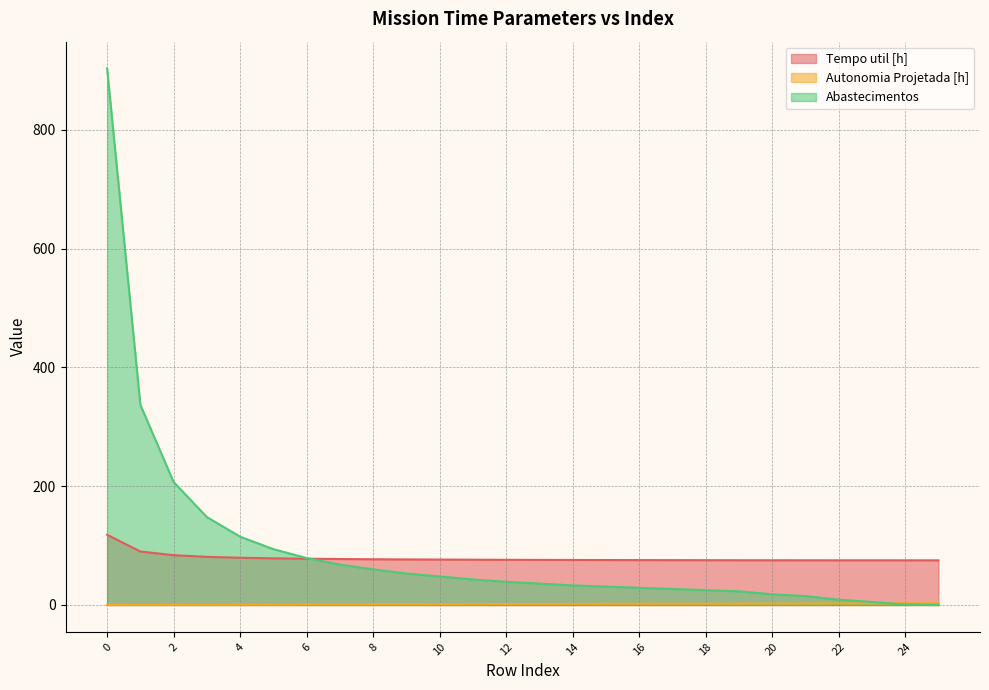

What are all the series names shown in the legend?

Tempo util [h], Autonomia Projetada [h], Abastecimentos